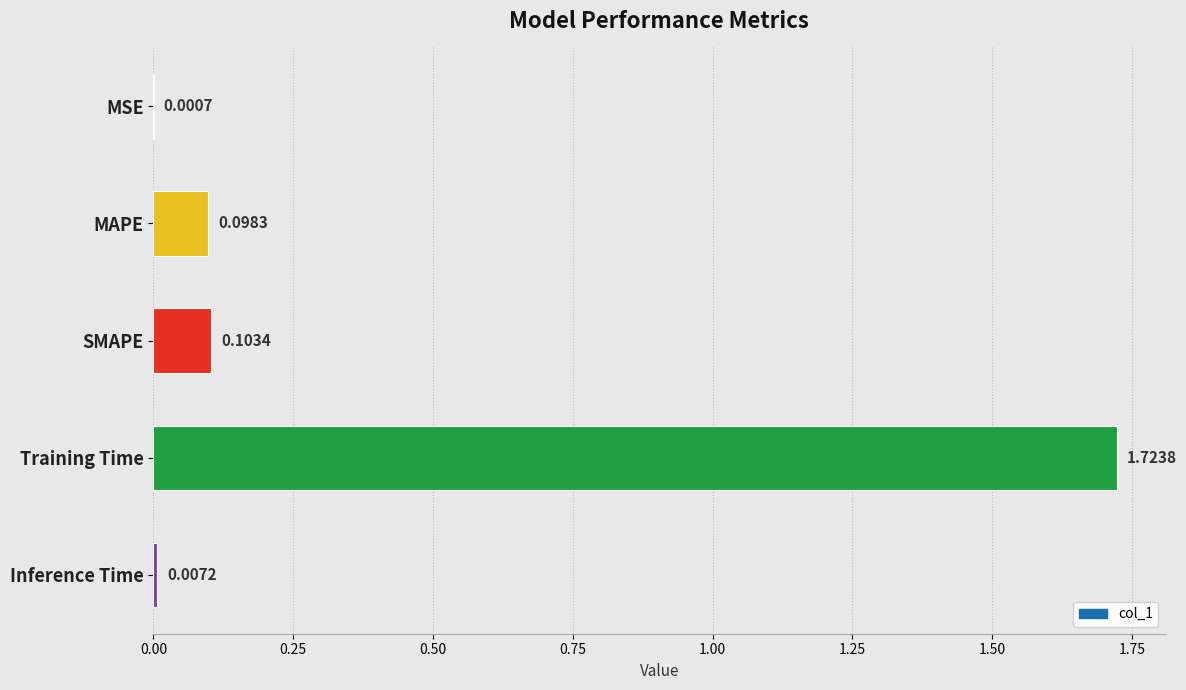

What is the change in value from MSE to SMAPE?

+0.1